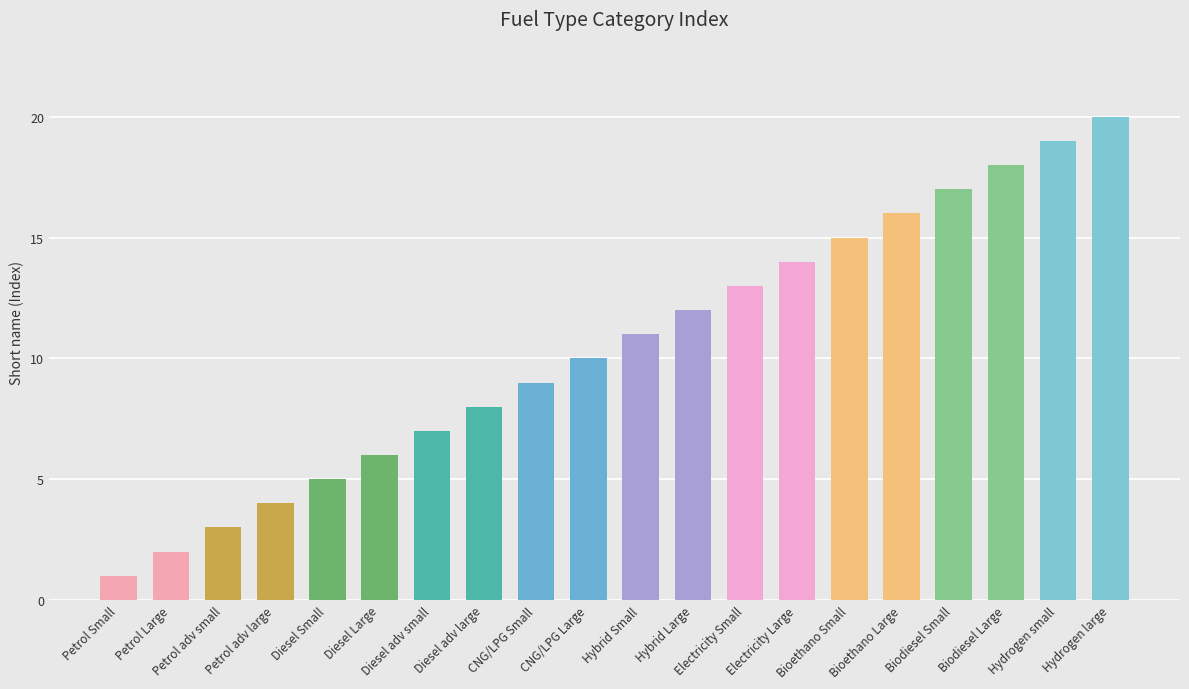

What position from the right is Diesel Large?

15